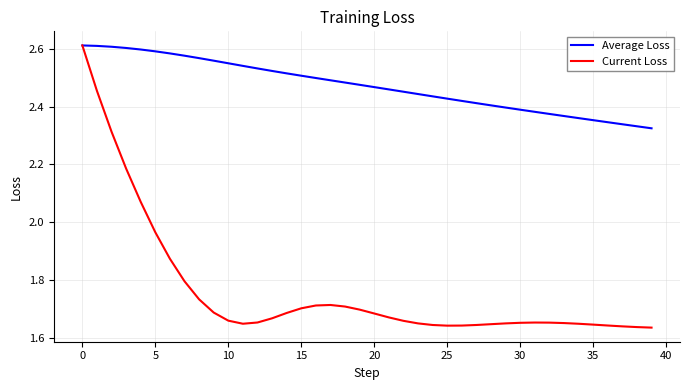

Which series has the largest range (max minus min)?

Current Loss